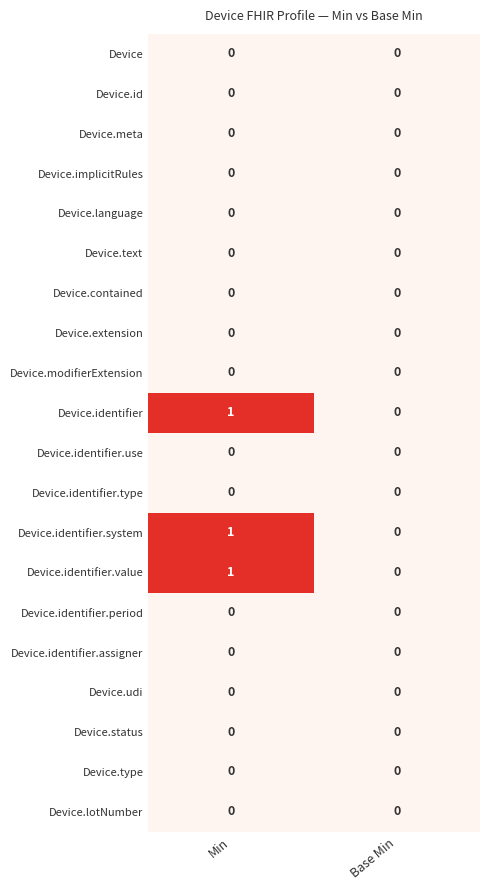

At which label is Device.identifier.system closest to 0?

Base Min